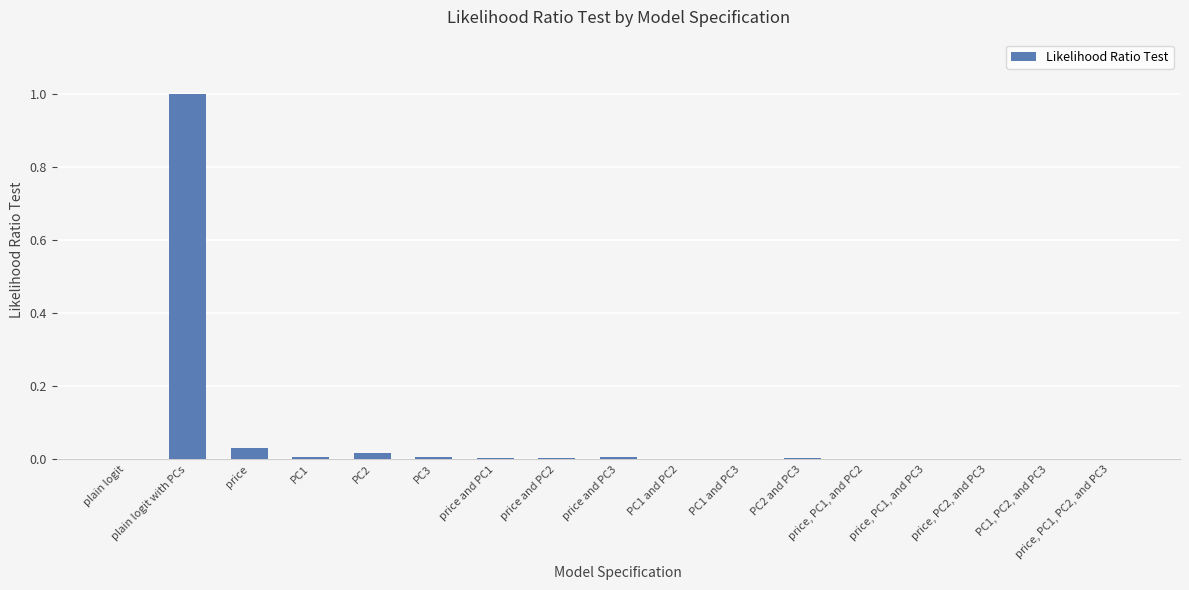

What is the sum of all values?

1.1